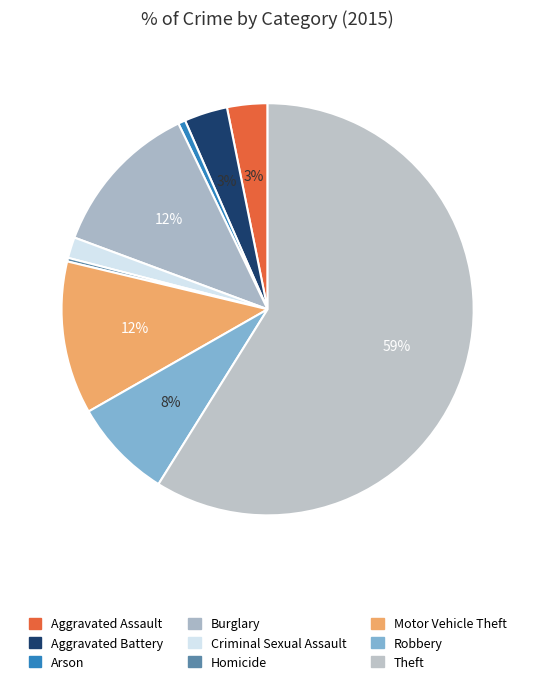

Which category accounts for the majority?

Theft